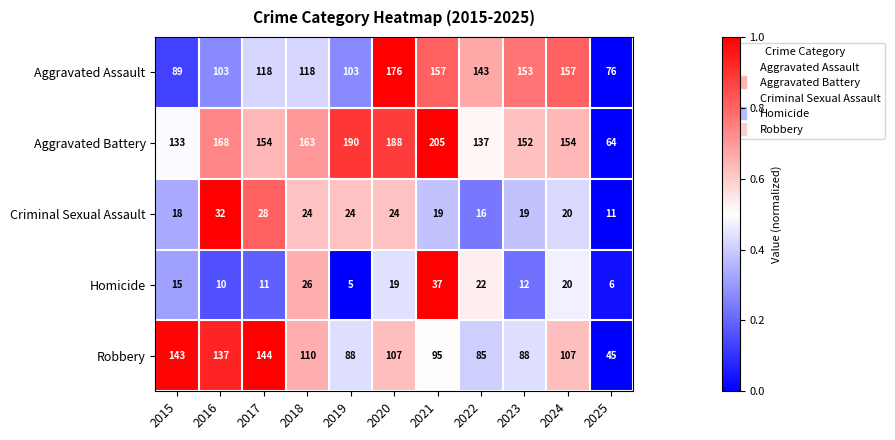

Is it true that Aggravated Battery equals 188 at 2020?

True